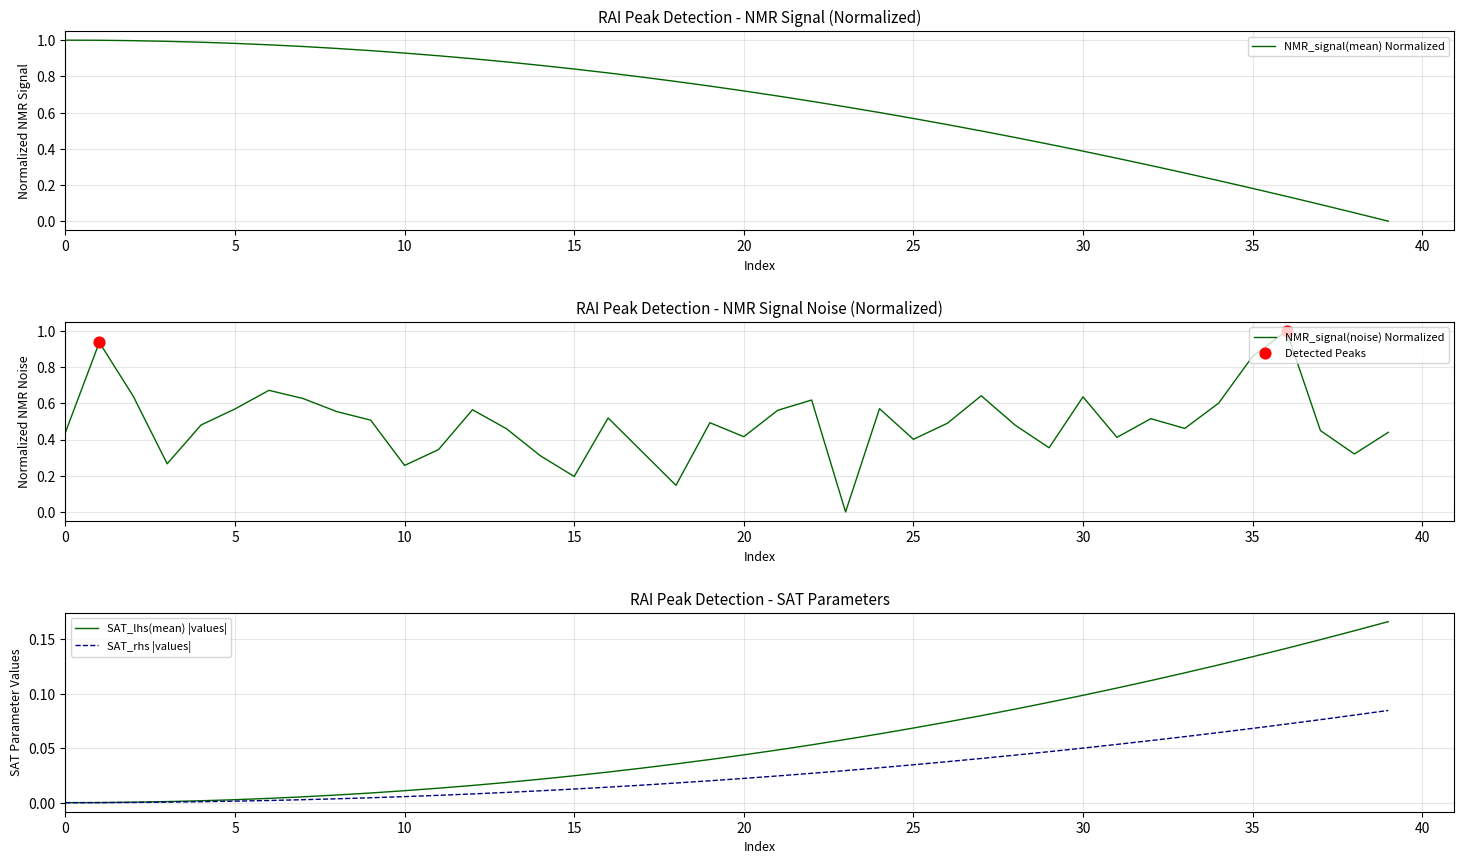

The value of SAT_lhs(mean) |values| at 30 is 0.1. True or false?

True